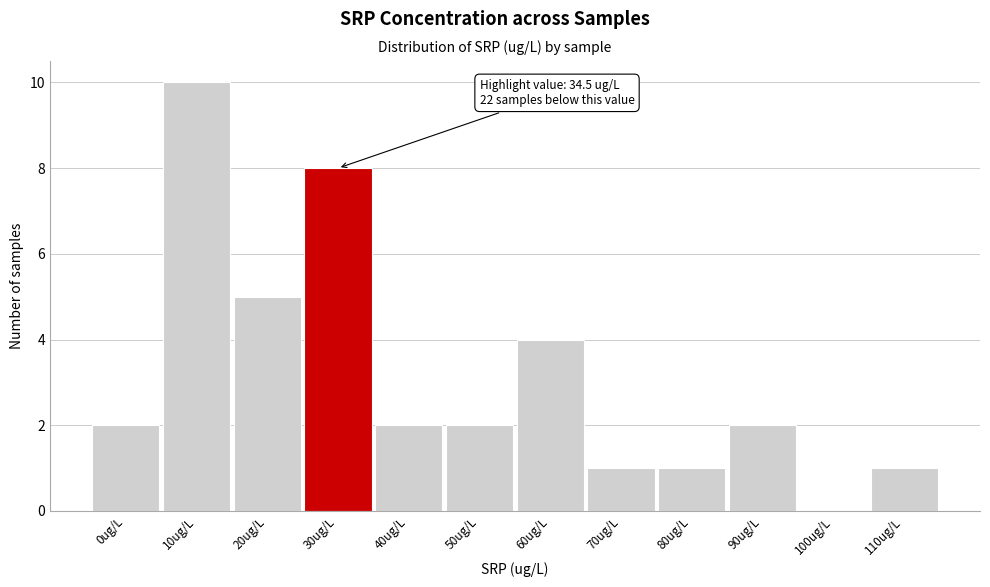

Reading right to left, transcribe all the data shown in this chart.

110ug/L=1	100ug/L=0	90ug/L=2	80ug/L=1	70ug/L=1	60ug/L=4	50ug/L=2	40ug/L=2	30ug/L=8	20ug/L=5	10ug/L=10	0ug/L=2